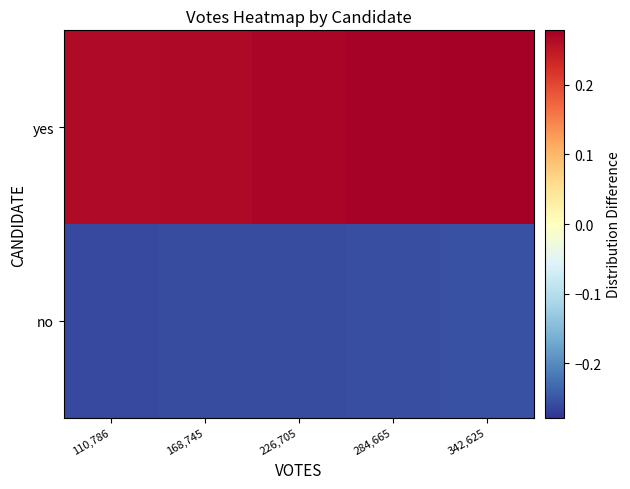

How many distinct data groups are displayed?

2